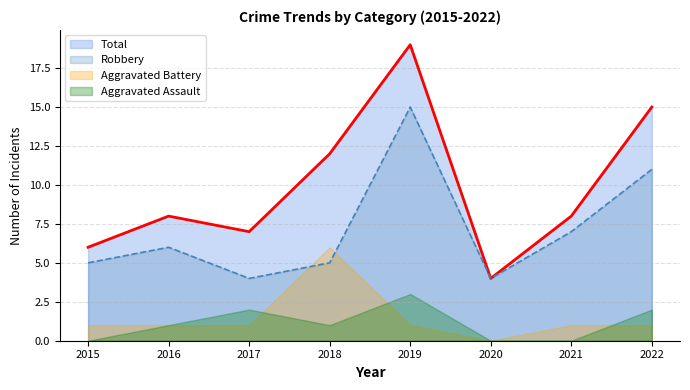

What is the highest value of the Aggravated Assault series?

3